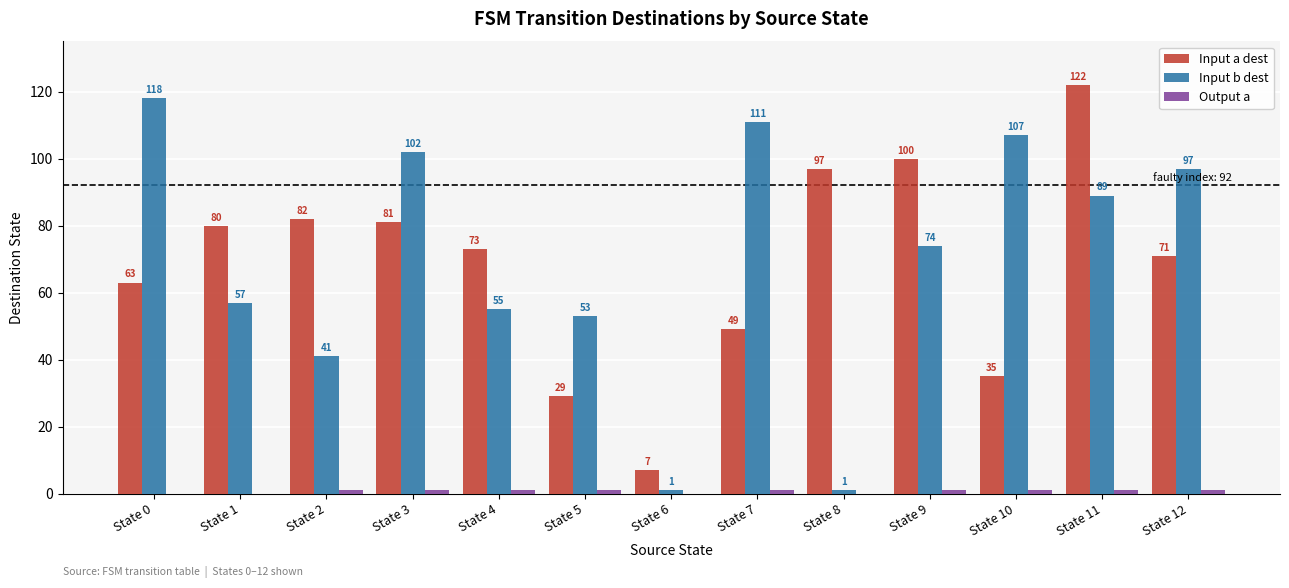

How many series are shown in this chart?

3